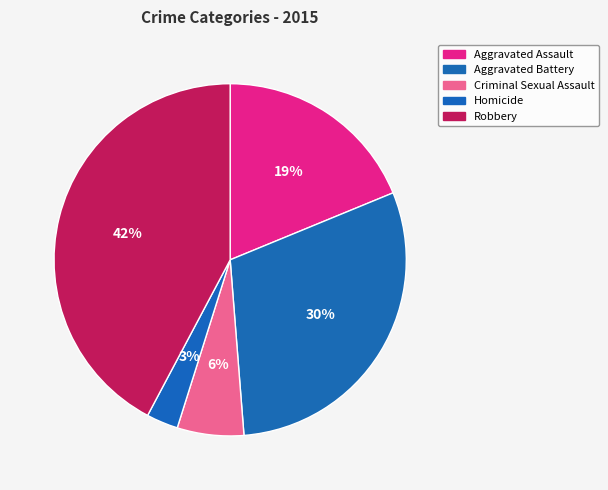

True or false: Robbery accounts for 29% of the total.

False